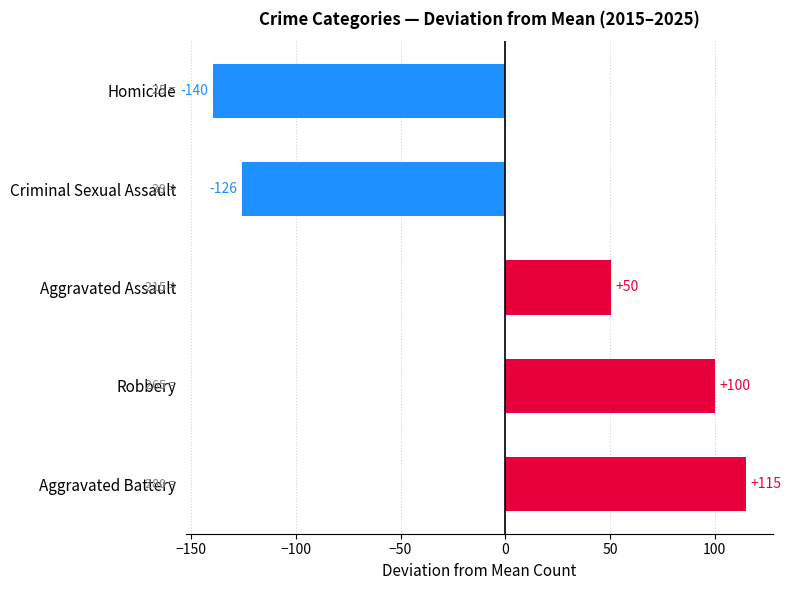

List the labels in order of value, smallest first.

Homicide, Criminal Sexual Assault, Aggravated Assault, Robbery, Aggravated Battery